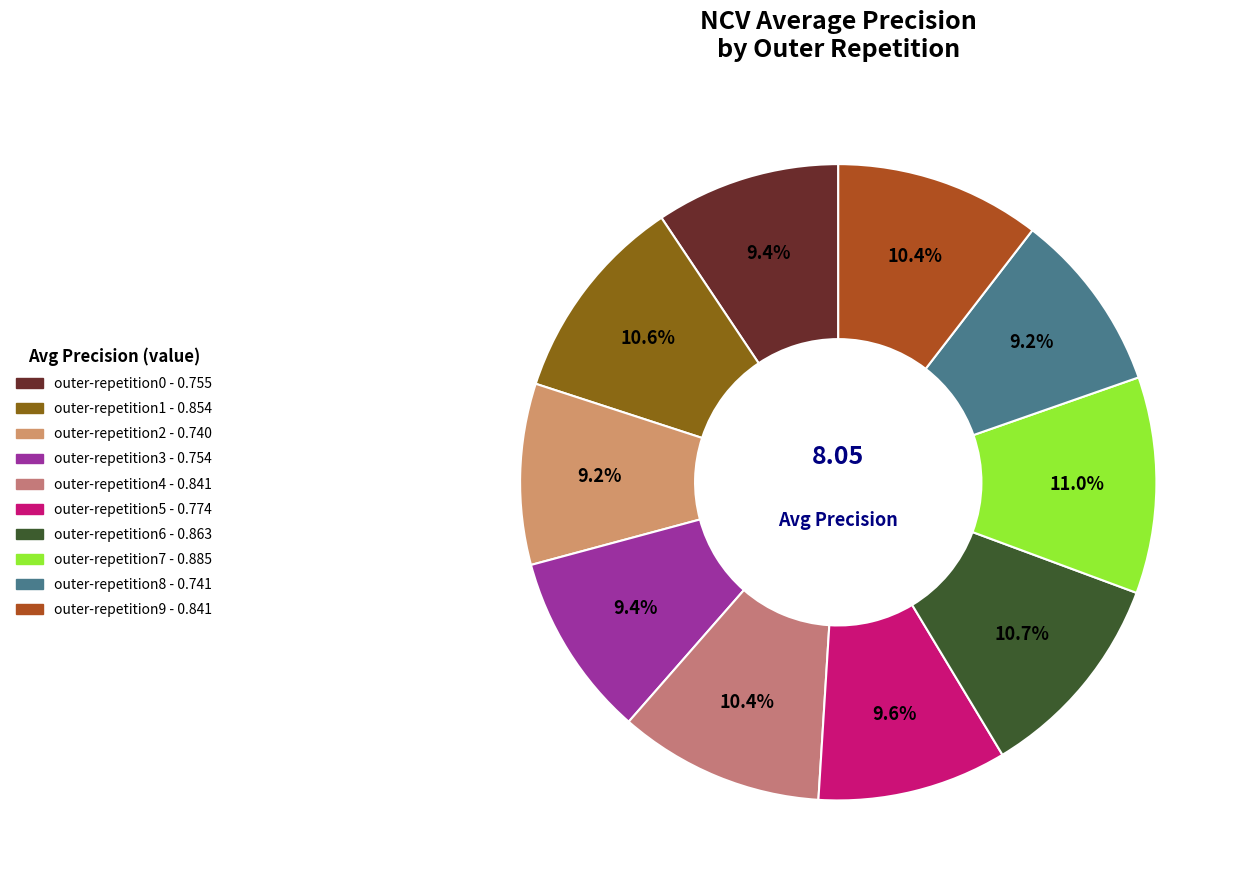

Do outer-repetition5 and outer-repetition2 together represent more than half of the pie?

No